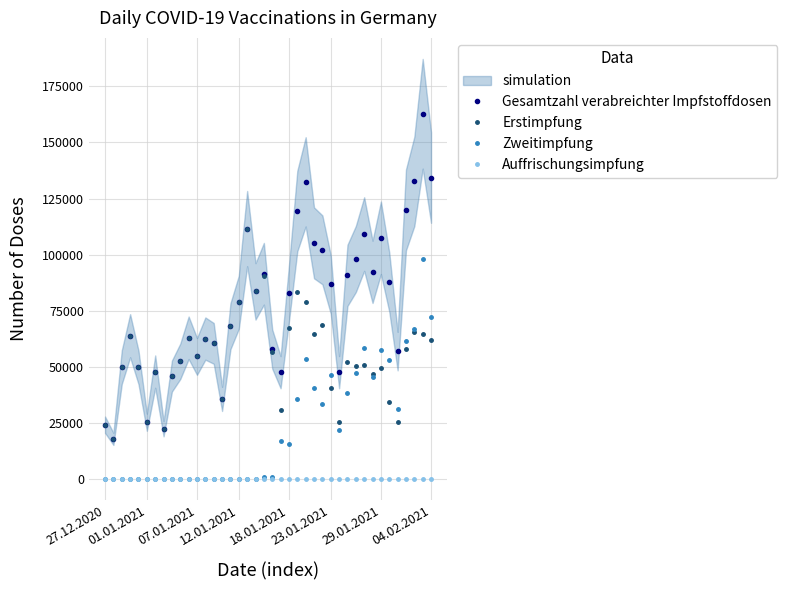

At how many categories does at least one series exceed 135057?

1